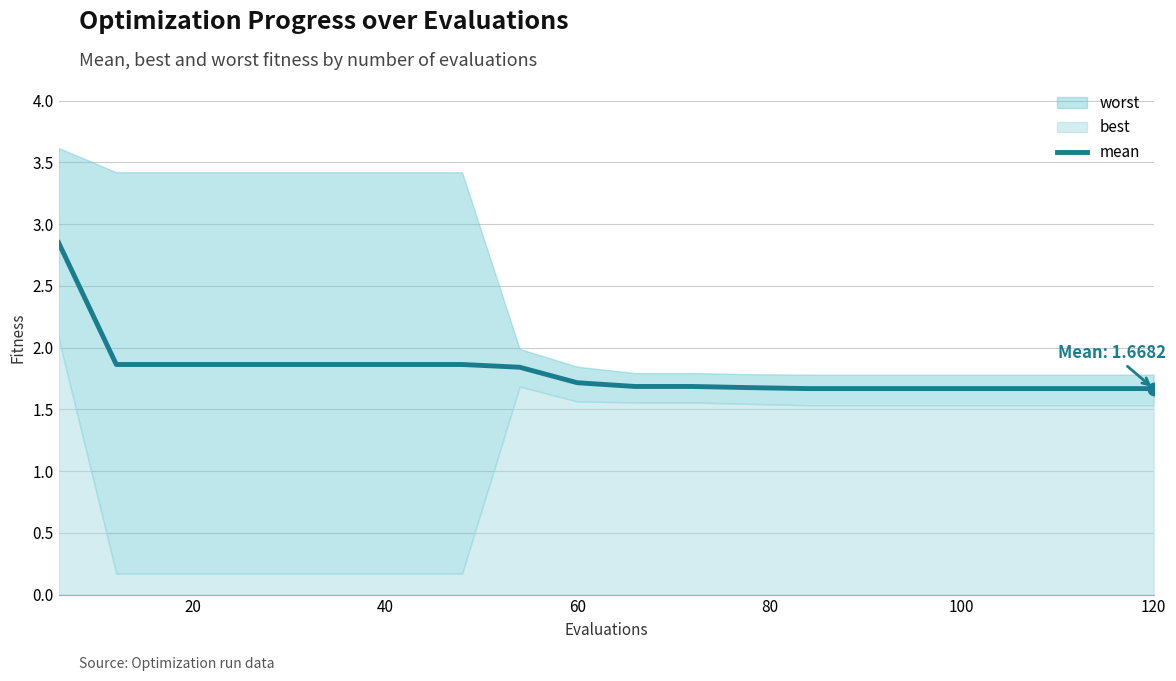

What is the lowest value of the mean series?

1.7